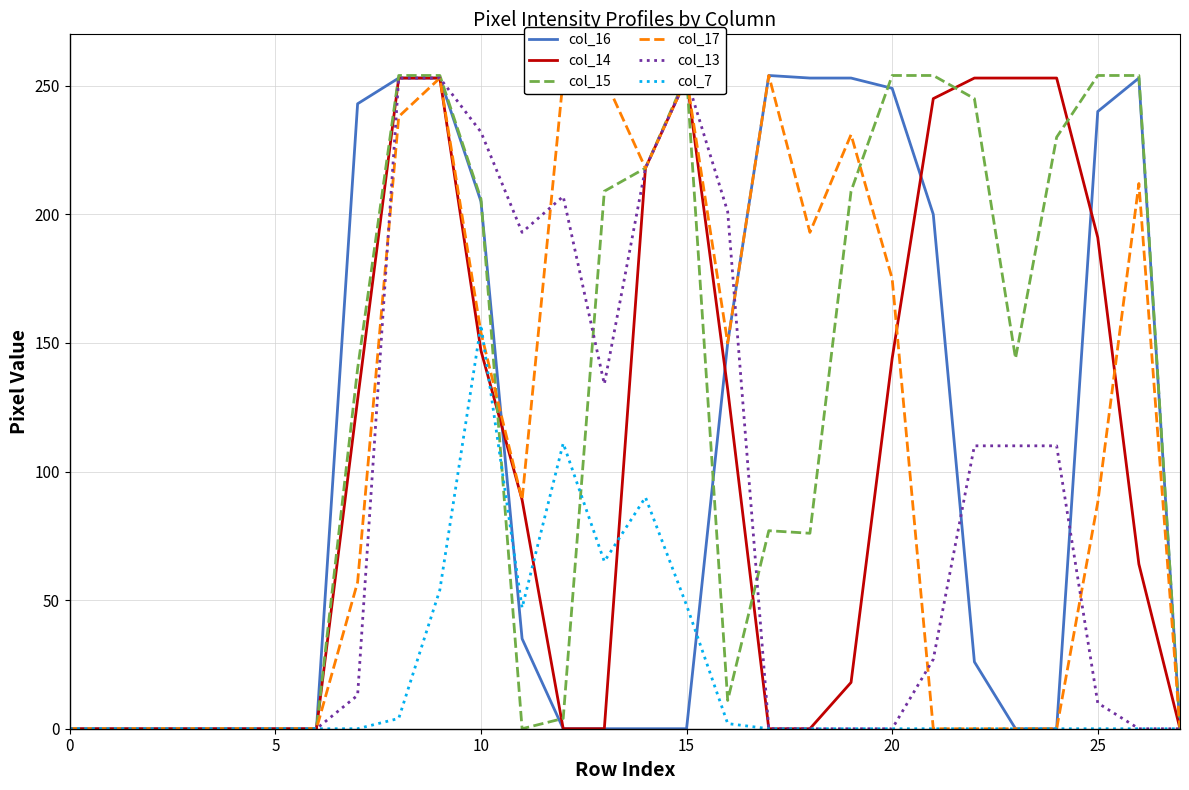

True or false: col_15 has a value of 97 at 13.

False